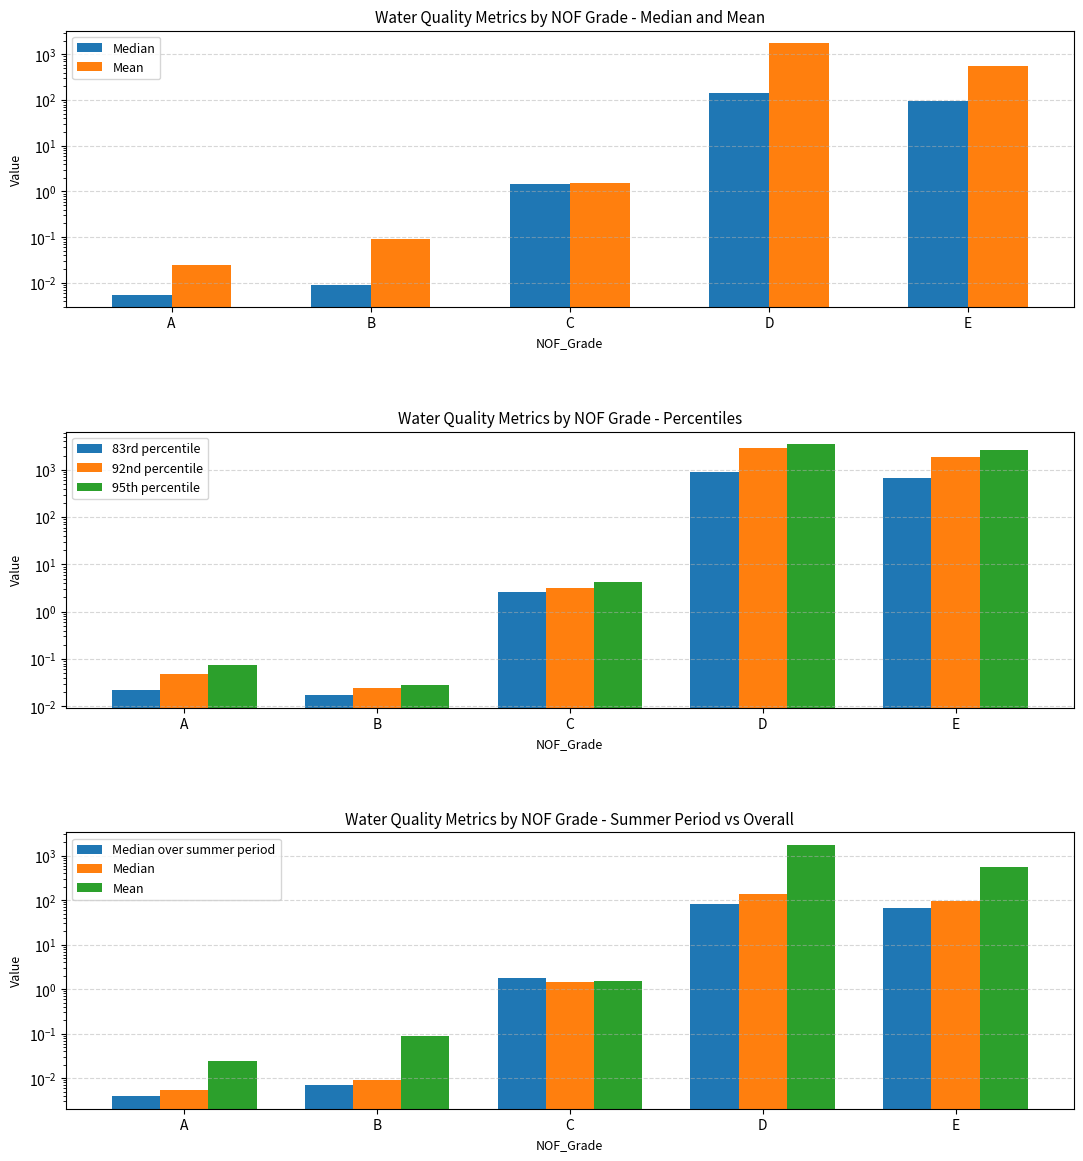

Reading right to left, list all the values displayed in this chart.

Median: 96.5	140.0	1.4	0.0	0.0
Mean: 549.4	1749.4	1.5	0.1	0.0
83rd percentile: 661.1	896.9	2.6	0.0	0.0
92nd percentile: 1900.2	2907.8	3.2	0.0	0.0
95th percentile: 2573.5	3503.1	4.1	0.0	0.1
Median over summer period: 67.5	82.0	1.8	0.0	0.0